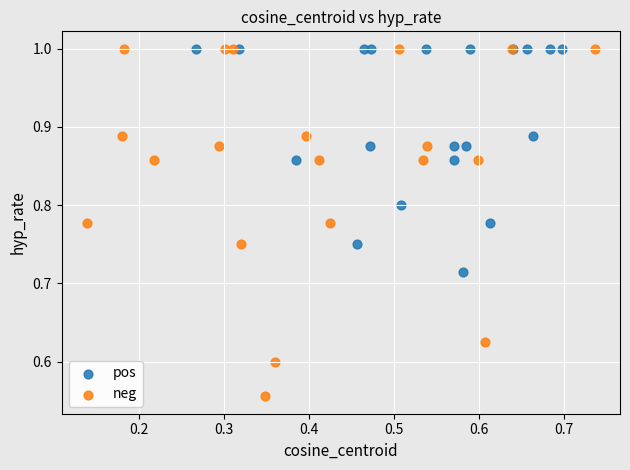

Which series has the largest Y range (max minus min)?

neg